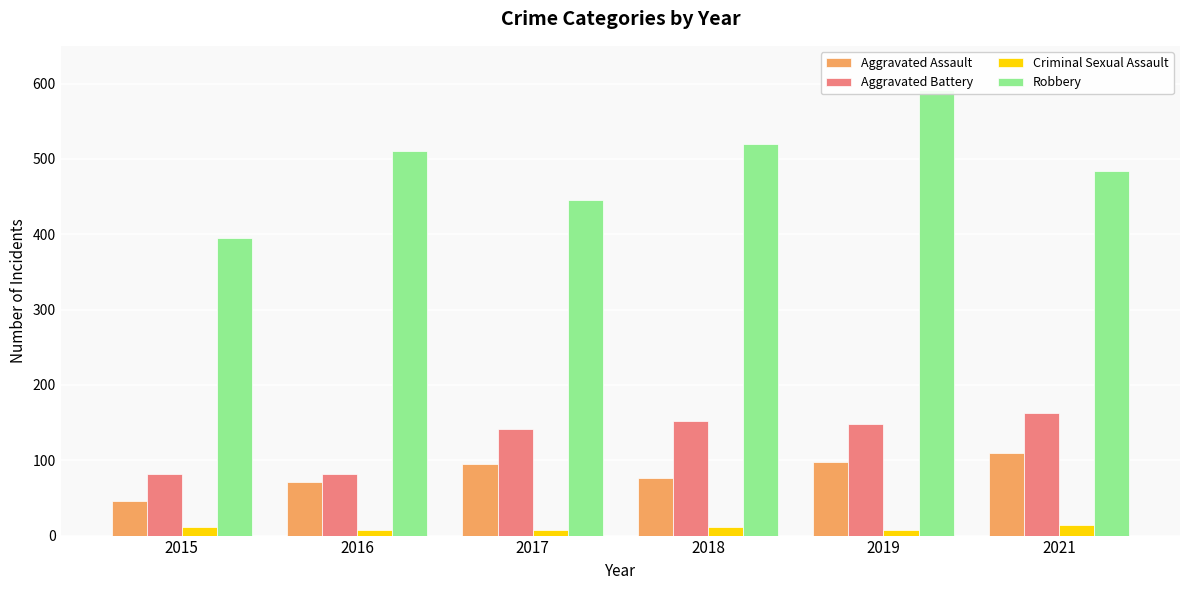

Reading left to right, what are all the values shown in this chart?

Aggravated Assault: 46	71	95	77	98	110
Aggravated Battery: 82	82	142	152	148	163
Criminal Sexual Assault: 12	8	8	11	8	14
Robbery: 395	510	446	520	591	484